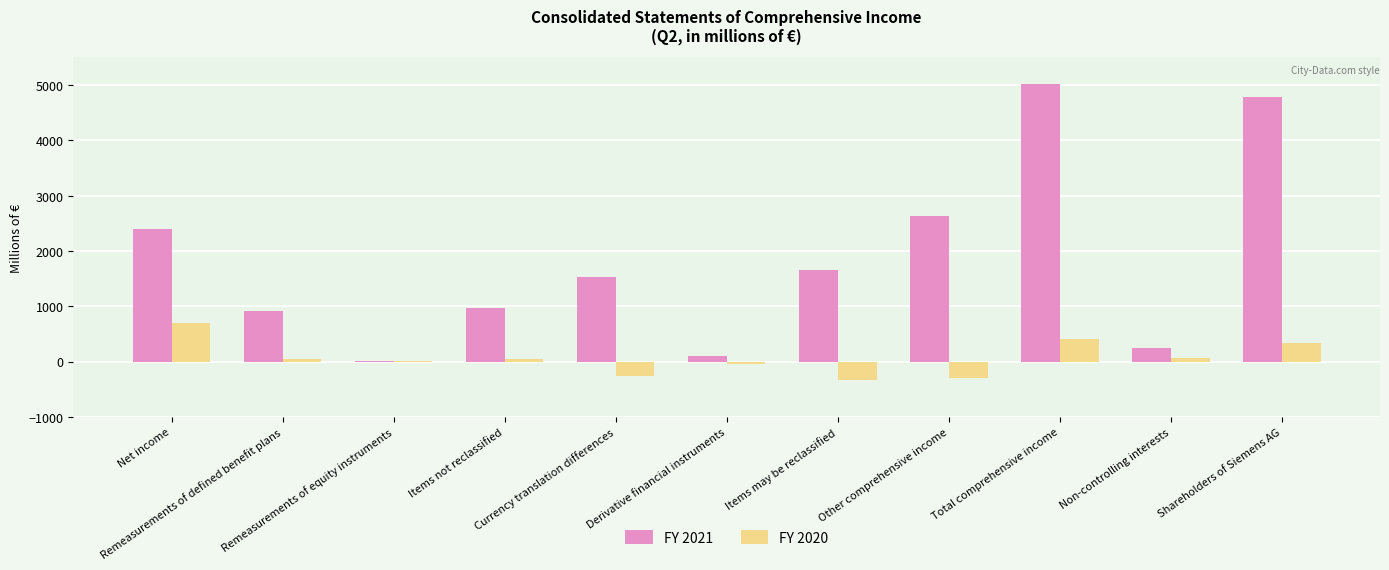

At which category is the sum across all series the highest?

Total comprehensive income